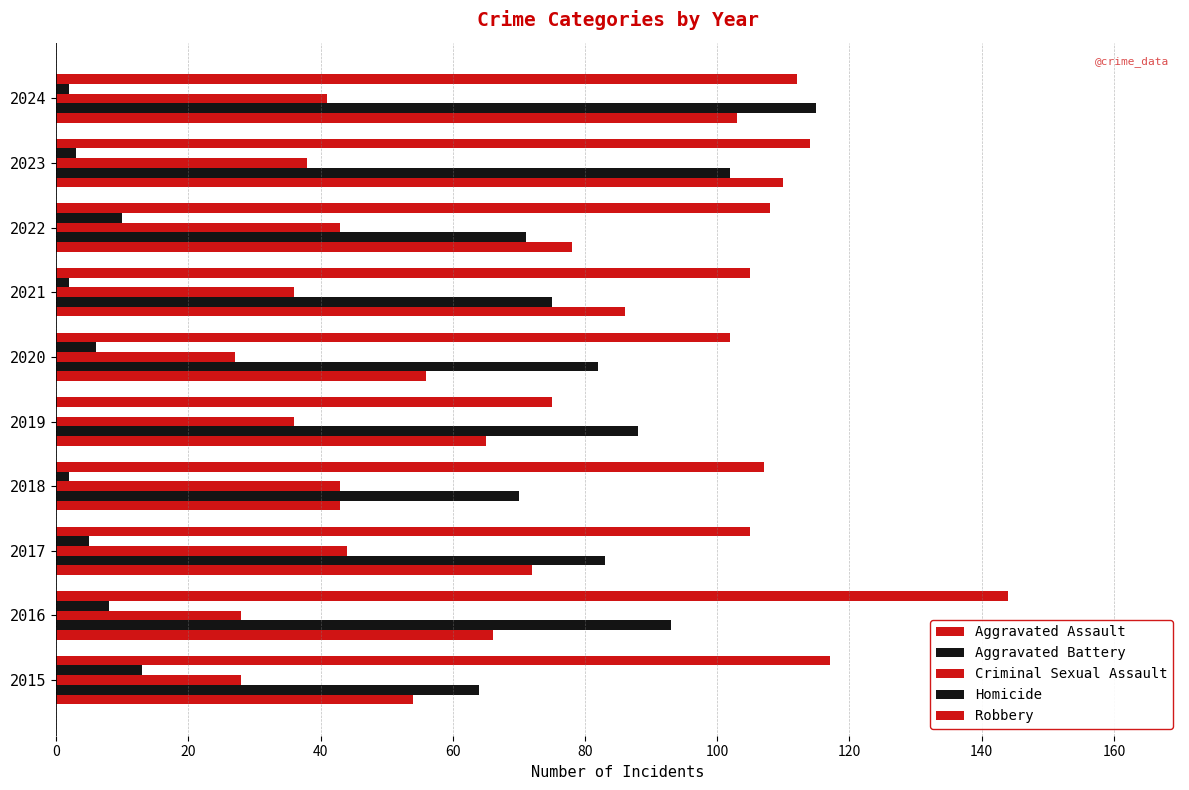

Which series has the widest spread of values?

Robbery